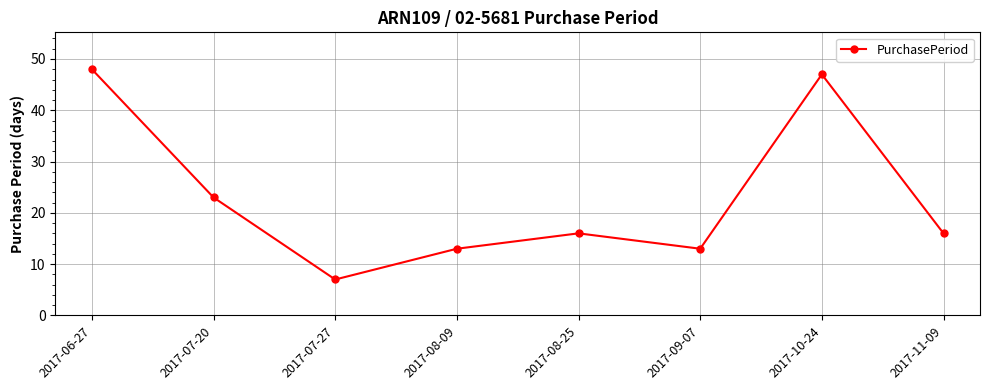

What is the sum of the values at 2017-08-09 and 2017-11-09?

29